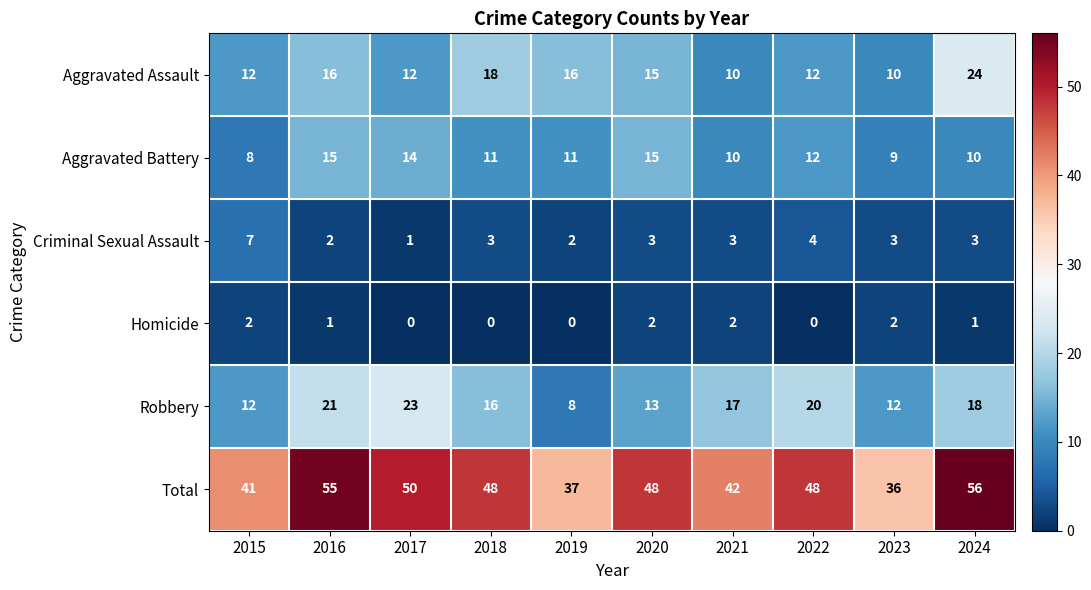

What is the total value across all series at 2018?

96